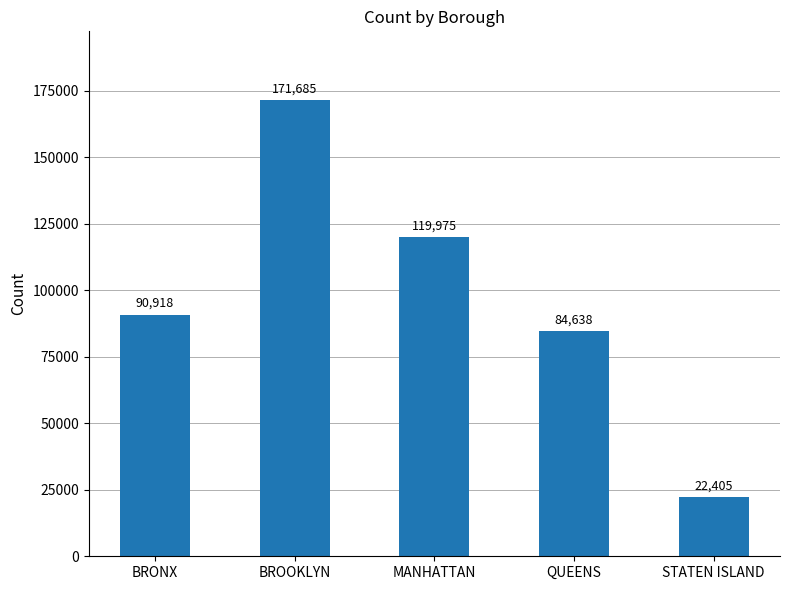

Reading left to right, what are all the values shown in this chart?

90918	171685	119975	84638	22405